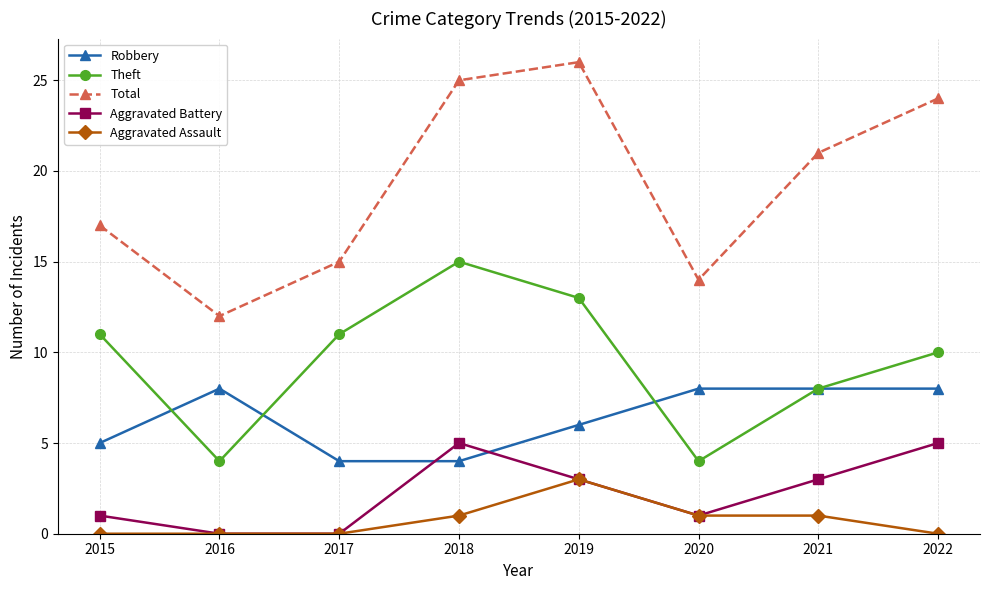

True or false: Robbery has a value of 8 at 2016.

True